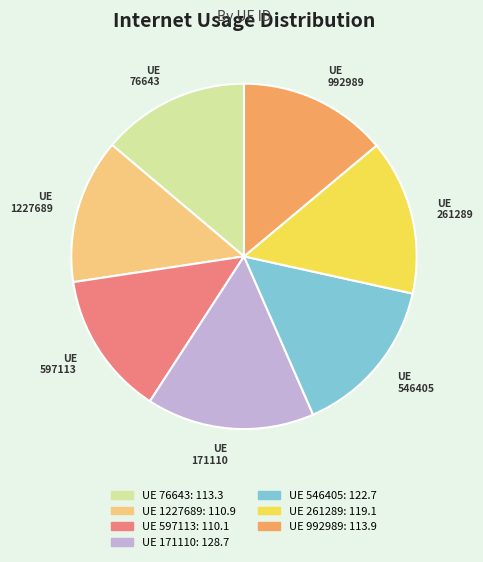

Is there any slice that represents more than half of the pie?

No